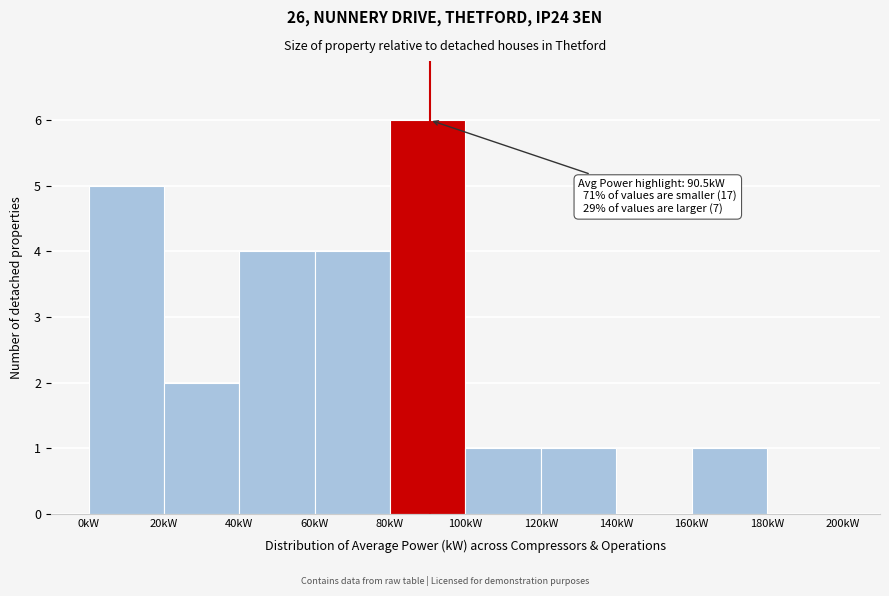

Which range on the x-axis has the tallest bar?

80 to 100